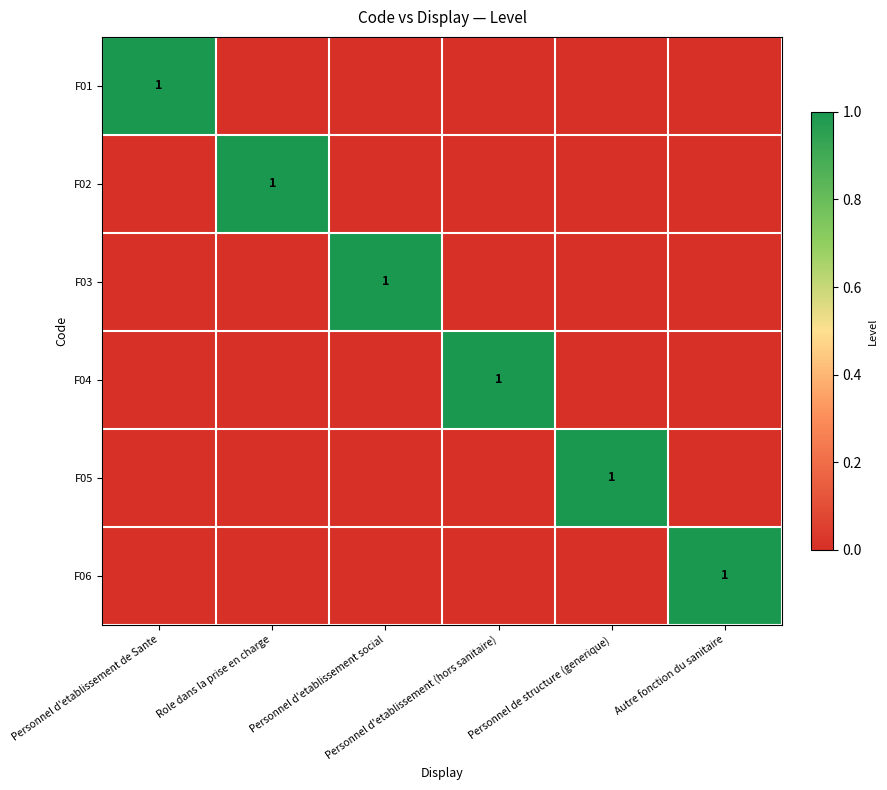

At which label is F03 closest to 0?

Personnel d'etablissement de Sante